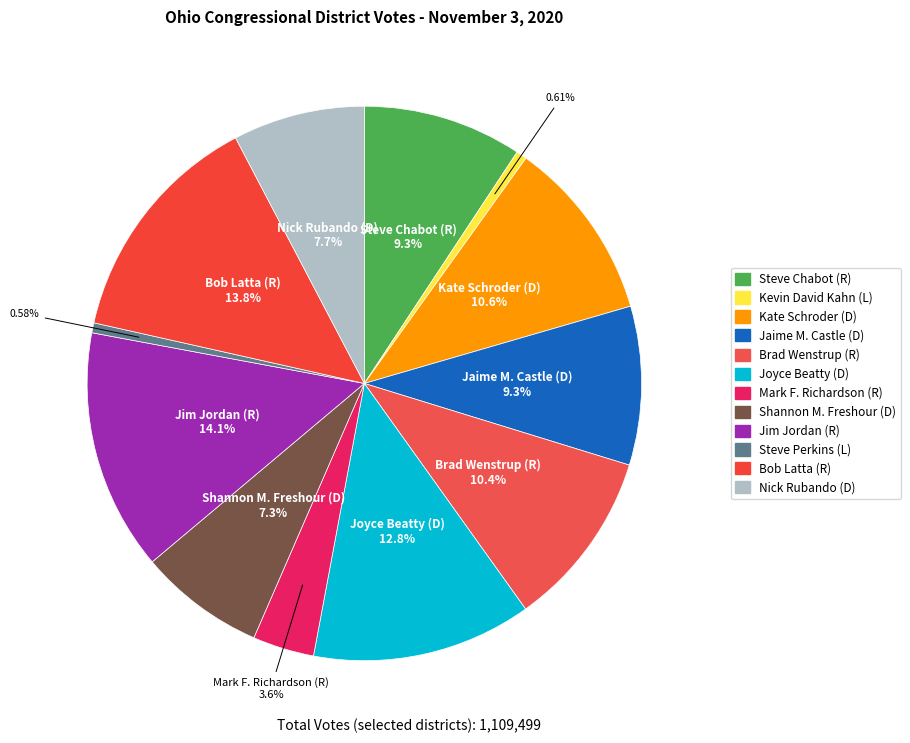

Combined, do Kate Schroder (D) and Jim Jordan (R) account for over 50%?

No